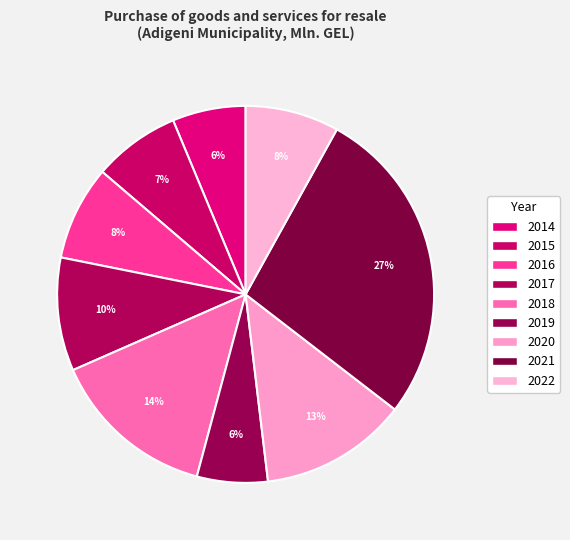

To the nearest percent, what is the combined percentage of 2016 and 2014?

14%